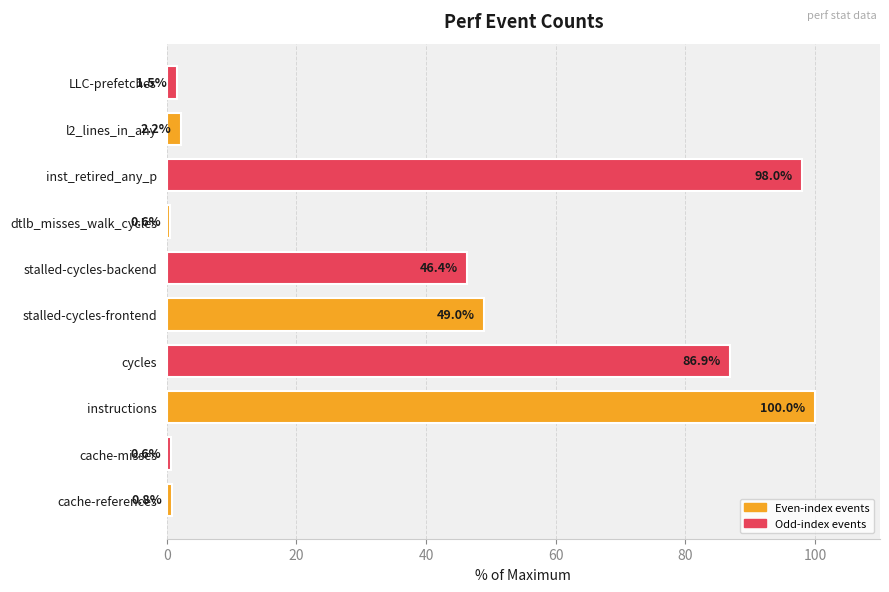

What is the maximum value shown in the chart?

100.0